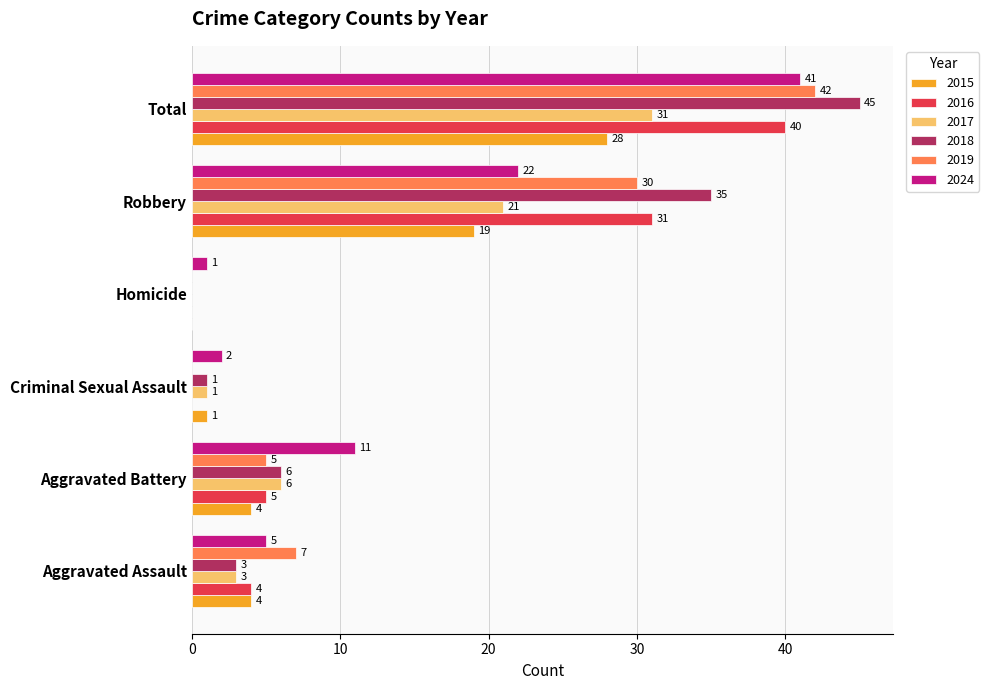

Count the number of categories in the chart.

6